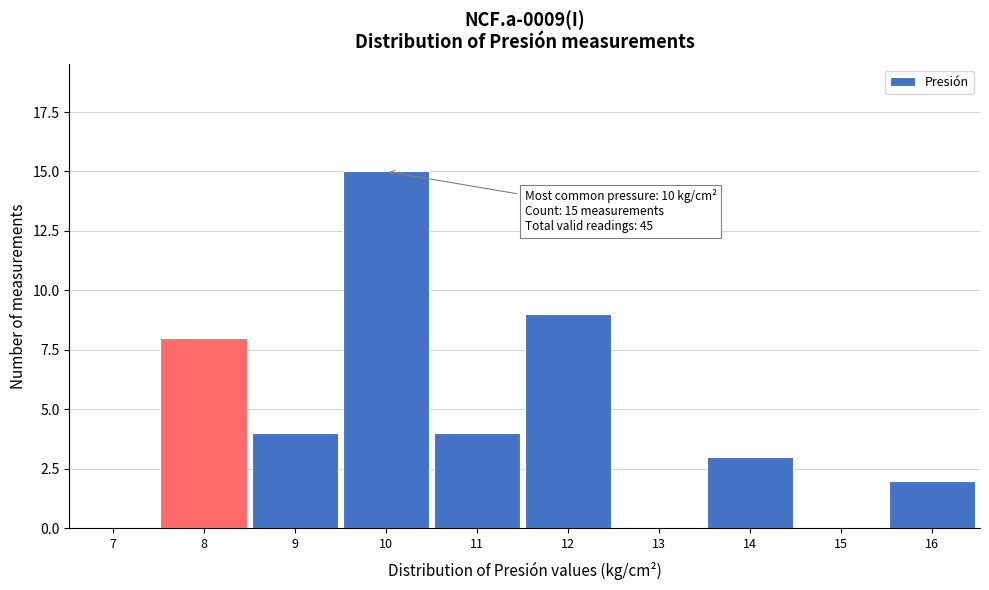

Reading left to right, what are all the values shown in this chart?

7=0	8=8	9=4	10=15	11=4	12=9	13=0	14=3	15=0	16=2